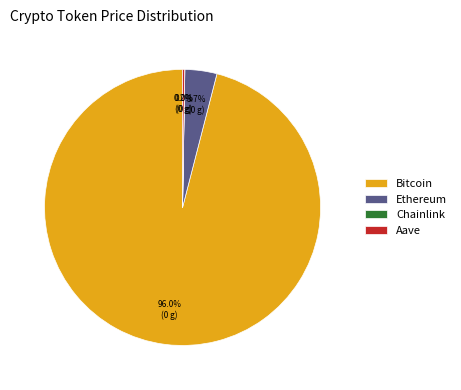

Does Ethereum represent more than half of the total?

No